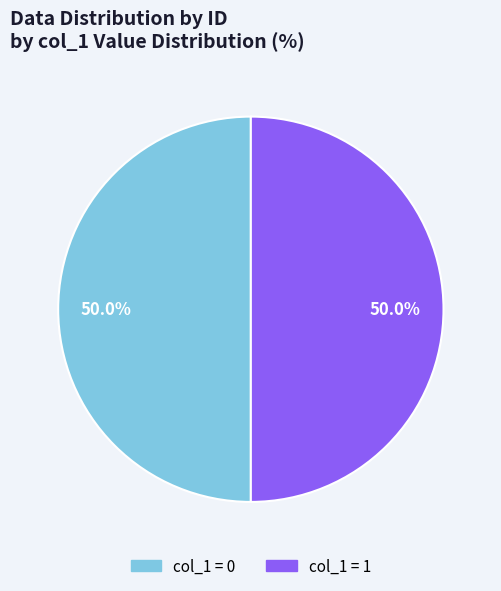

What is the total percentage of col_1 = 1 and col_1 = 0?

100.0%